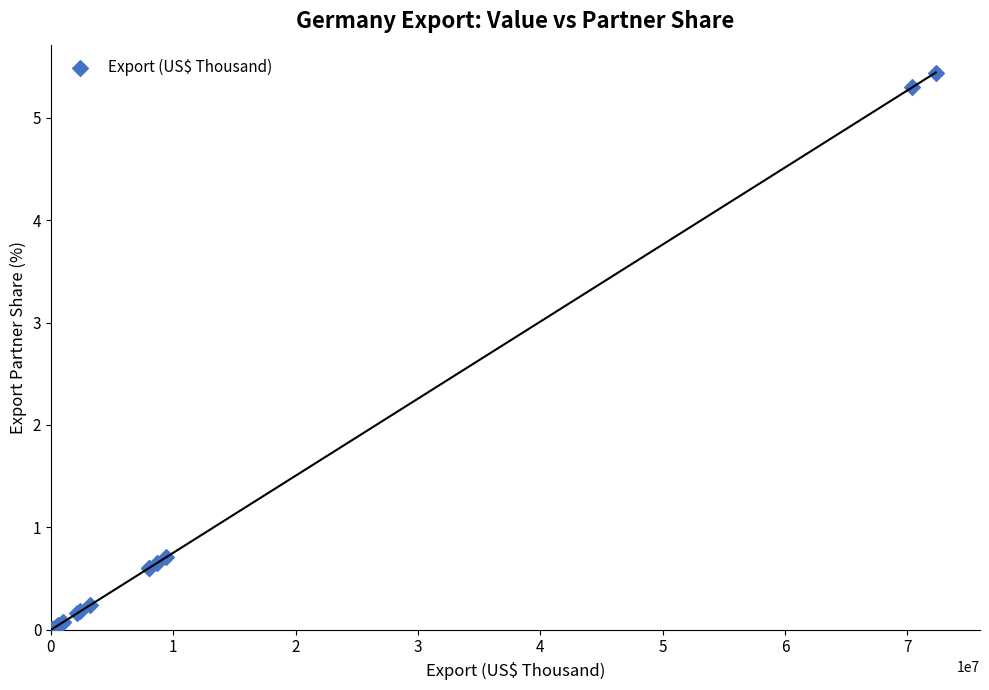

What Y value in the scatter plot is closest to 2?

0.7